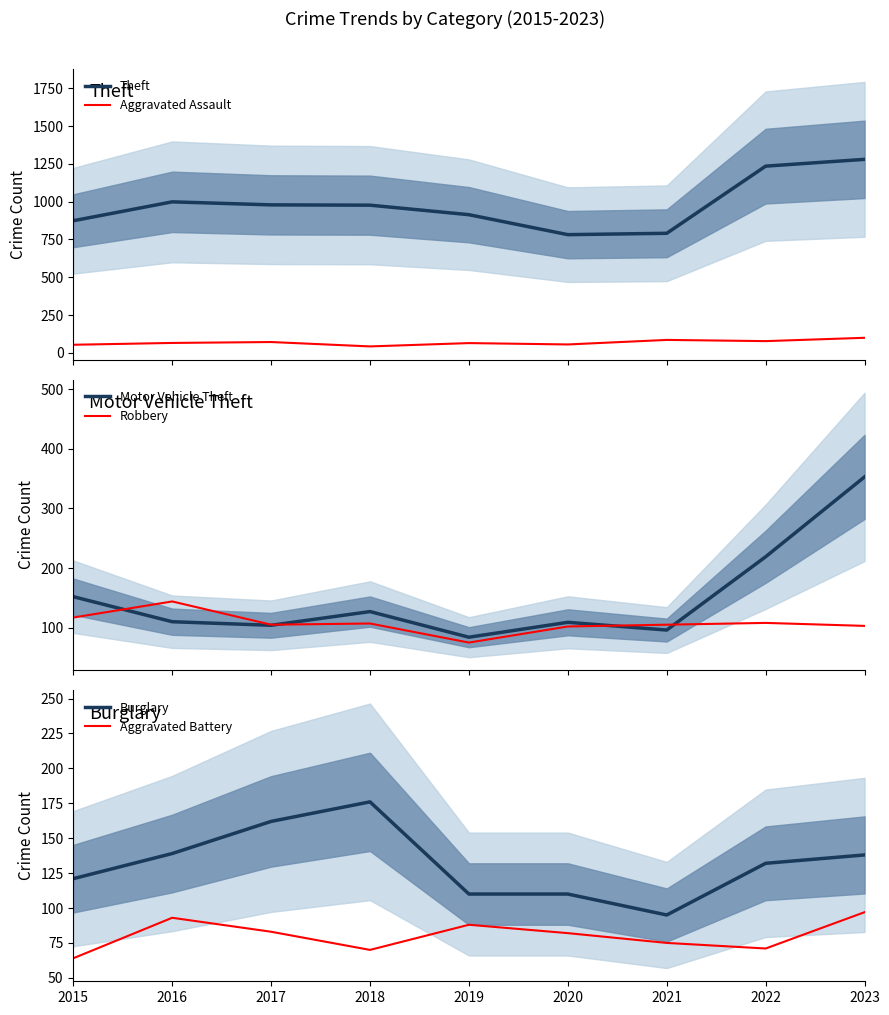

Reading left to right, what are all the values shown in this chart?

Theft: 874	999	979	977	914	782	791	1235	1280
Aggravated Assault: 54	66	72	43	65	56	86	78	100
Motor Vehicle Theft: 152	110	104	127	84	109	96	219	353
Robbery: 117	144	105	107	75	102	105	108	103
Burglary: 121	139	162	176	110	110	95	132	138
Aggravated Battery: 64	93	83	70	88	82	75	71	97